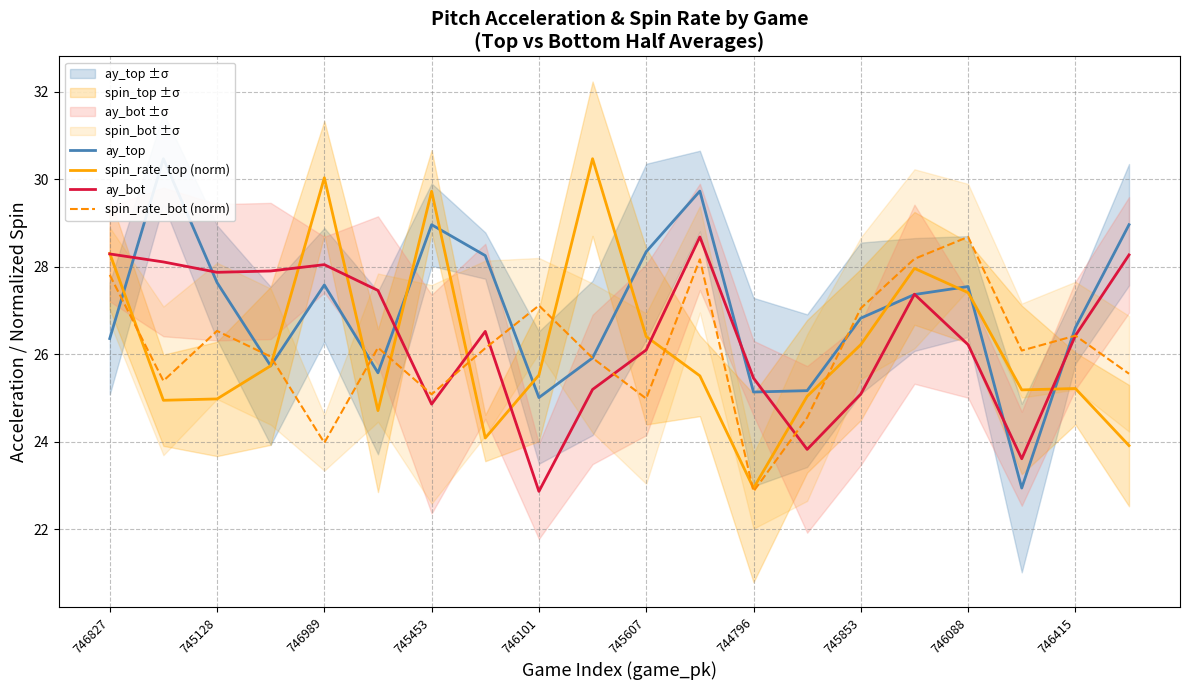

Is it true that ay_bot equals 35.5 at 746415?

False